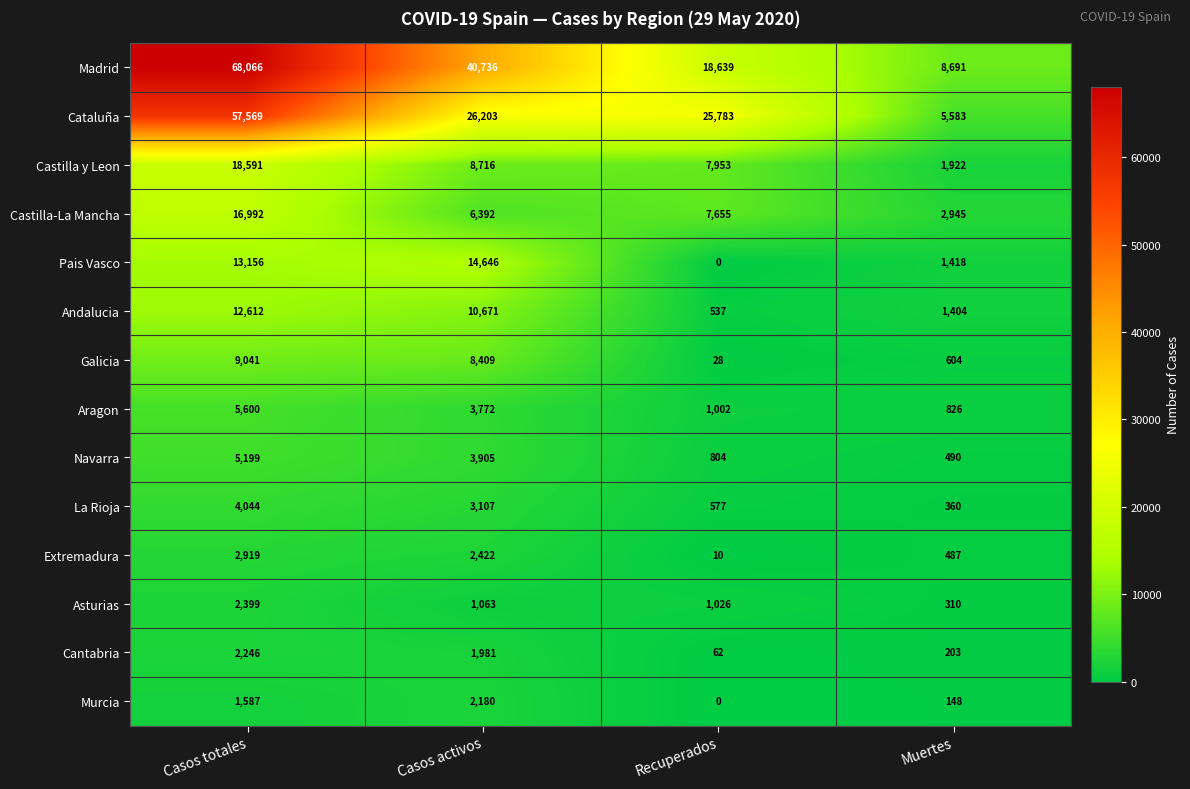

What is the difference between the maximum and minimum values in the Asturias series?

2089